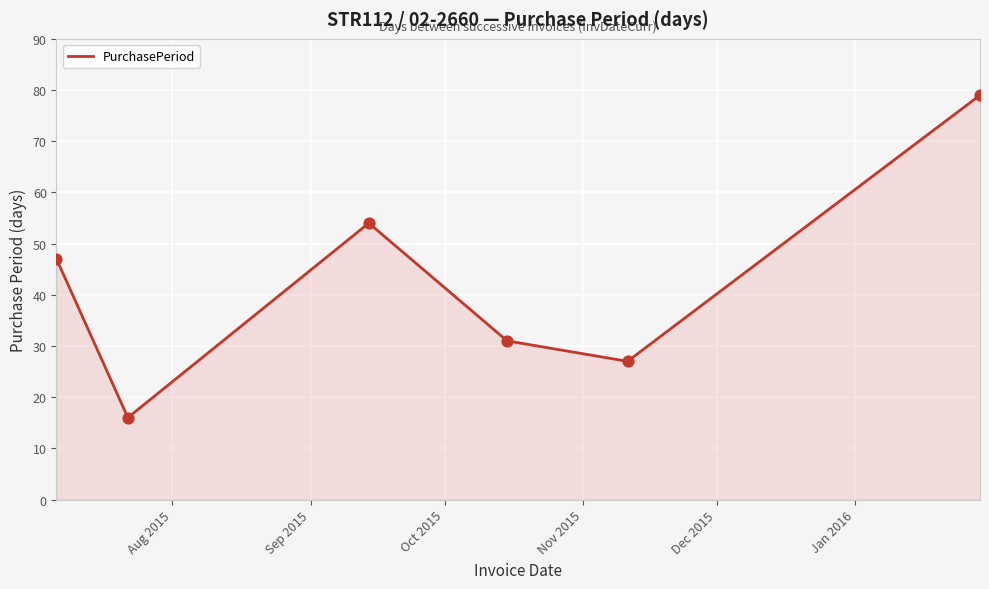

How many interior local valleys (lower than both neighbors) does the data have?

2